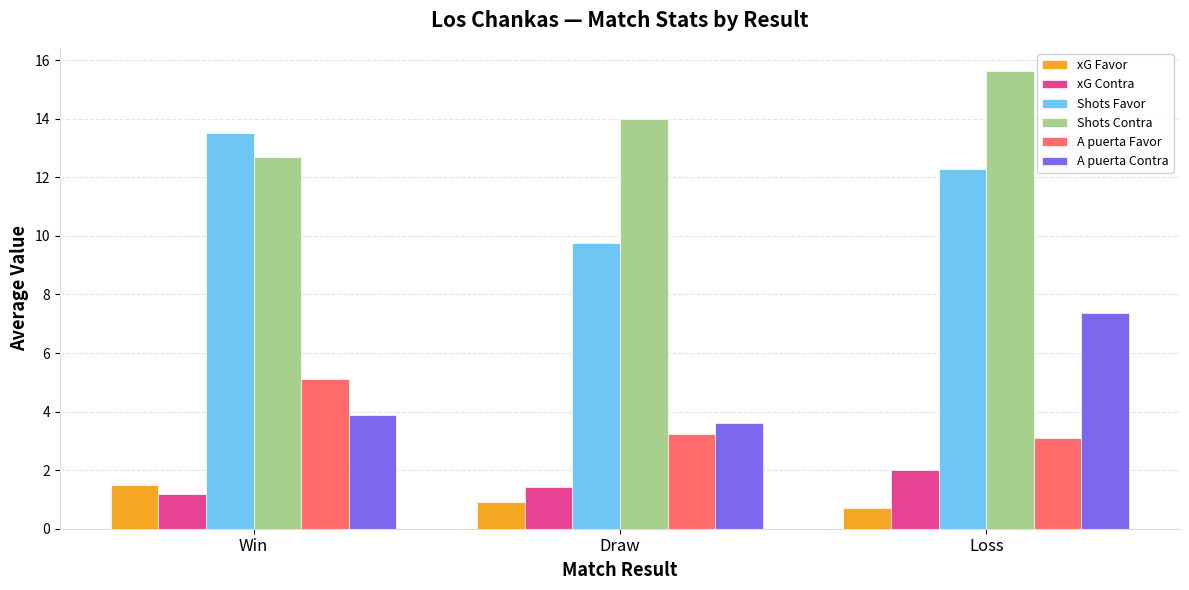

At which category does the chart reach its peak across all series?

Loss